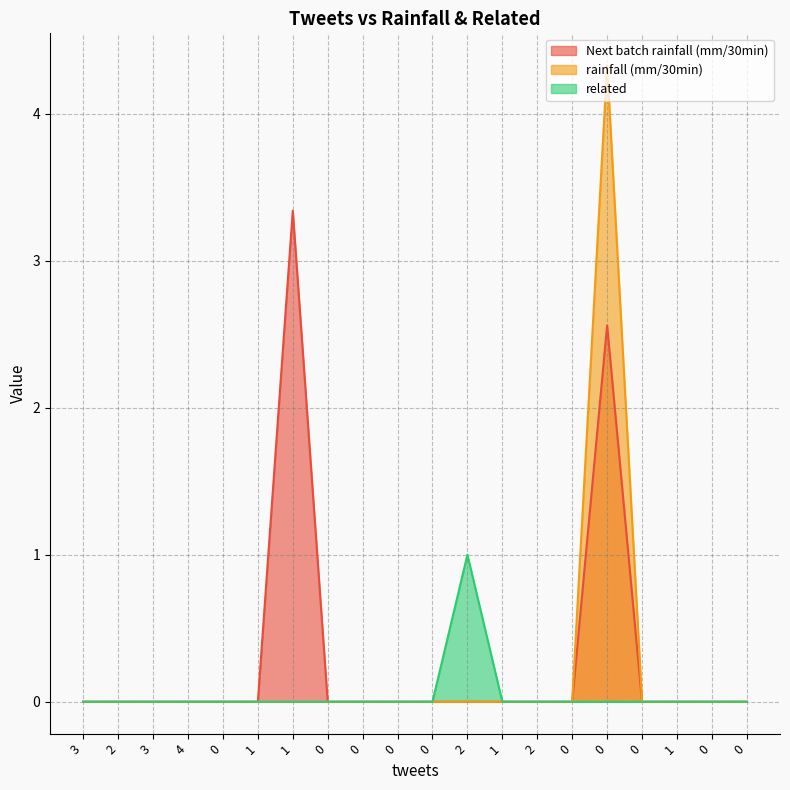

Reading right to left, transcribe all the data shown in this chart.

Next batch rainfall (mm/30min): 0=0.0	0=0.0	1=0.0	0=0.0	0=2.6	0=0.0	2=0.0	1=0.0	2=0.0	0=0.0	0=0.0	0=0.0	0=0.0	1=3.3	1=0.0	0=0.0	4=0.0	3=0.0	2=0.0	3=0.0
rainfall (mm/30min): 0=0.0	0=0.0	1=0.0	0=0.0	0=4.3	0=0.0	2=0.0	1=0.0	2=0.0	0=0.0	0=0.0	0=0.0	0=0.0	1=0.0	1=0.0	0=0.0	4=0.0	3=0.0	2=0.0	3=0.0
related: 0=0.0	0=0.0	1=0.0	0=0.0	0=0.0	0=0.0	2=0.0	1=0.0	2=1.0	0=0.0	0=0.0	0=0.0	0=0.0	1=0.0	1=0.0	0=0.0	4=0.0	3=0.0	2=0.0	3=0.0